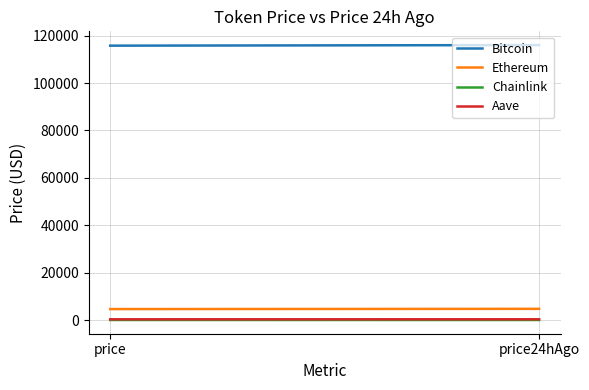

Between price and price24hAgo, which is larger?

price24hAgo